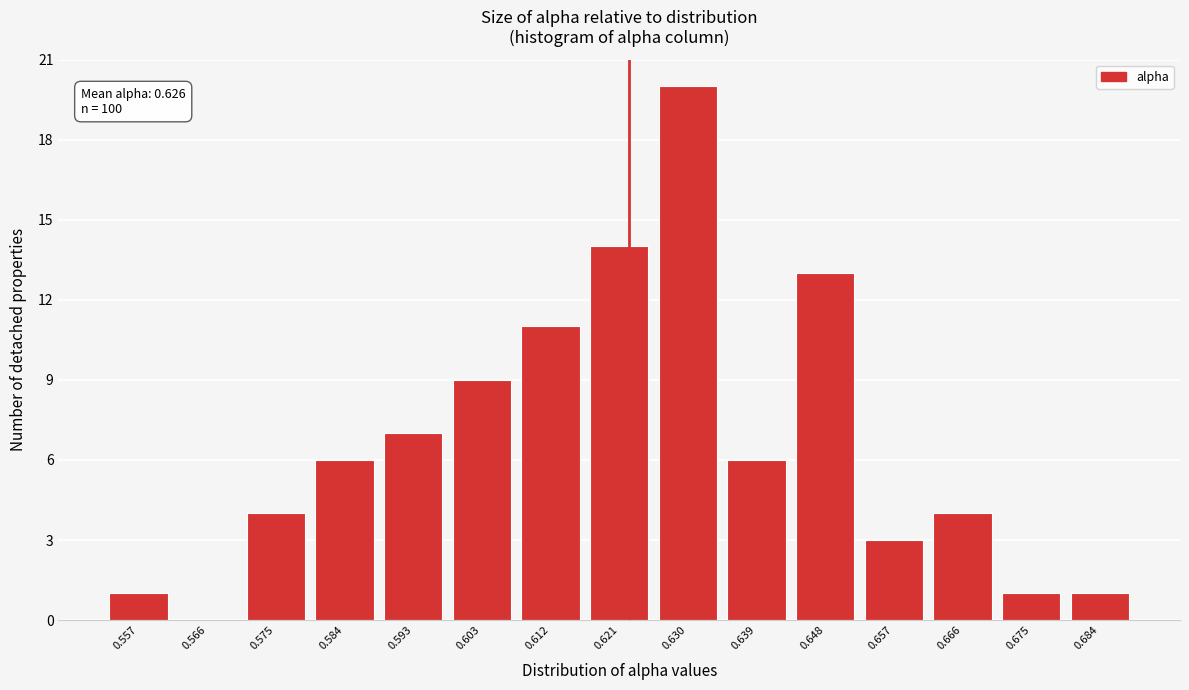

Reading left to right, what are all the values shown in this chart?

0.557=1	0.566=0	0.575=4	0.584=6	0.593=7	0.603=9	0.612=11	0.621=14	0.630=20	0.639=6	0.648=13	0.657=3	0.666=4	0.675=1	0.684=1